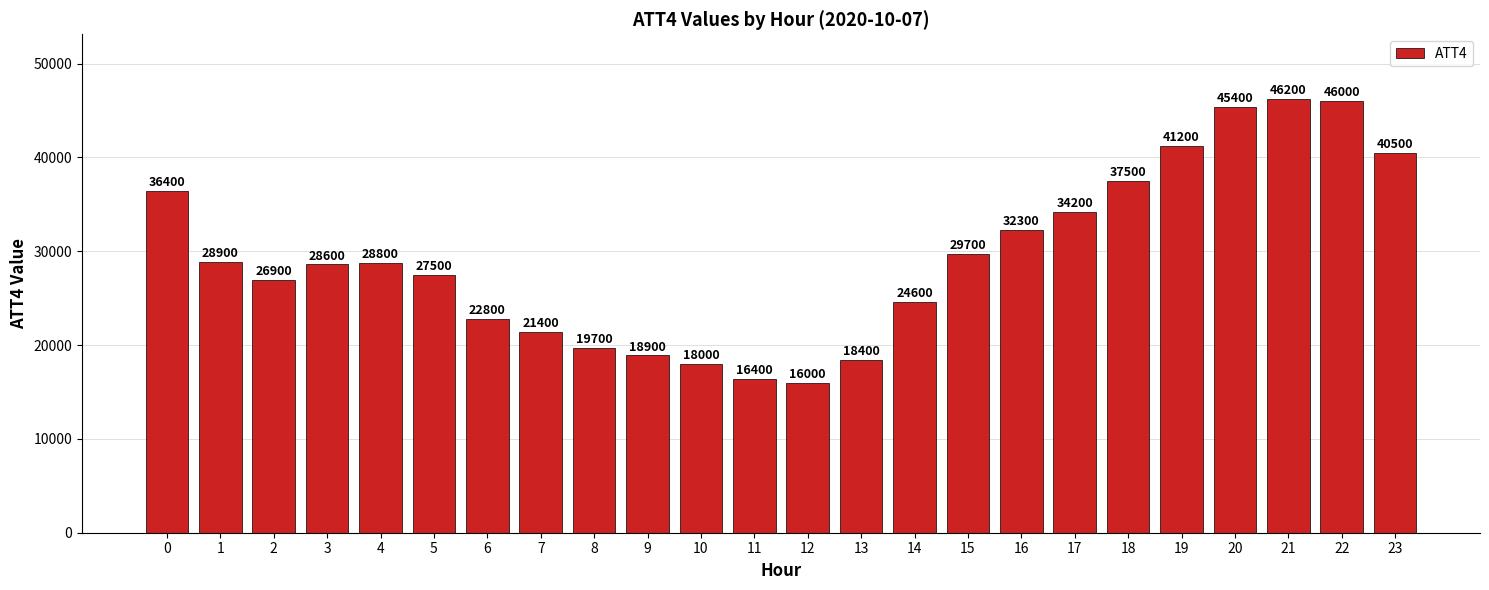

What is the sum of the values at 2 and 22?

72900